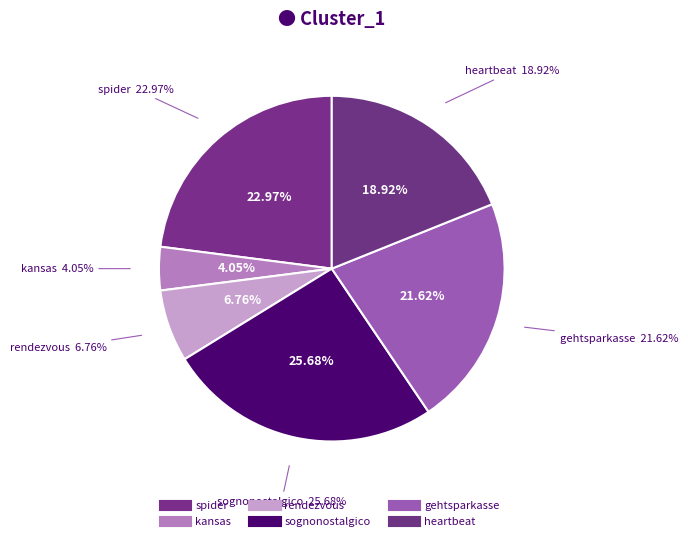

What percentage do rendezvous and heartbeat together represent?

25.7%